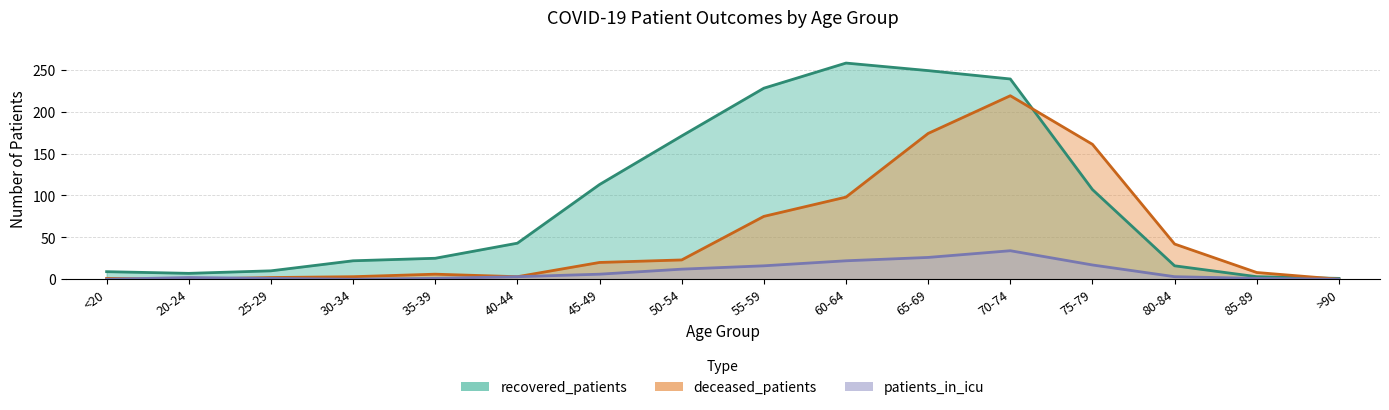

What is the sum of the deceased_patients values at 30-34 and 25-29?

5